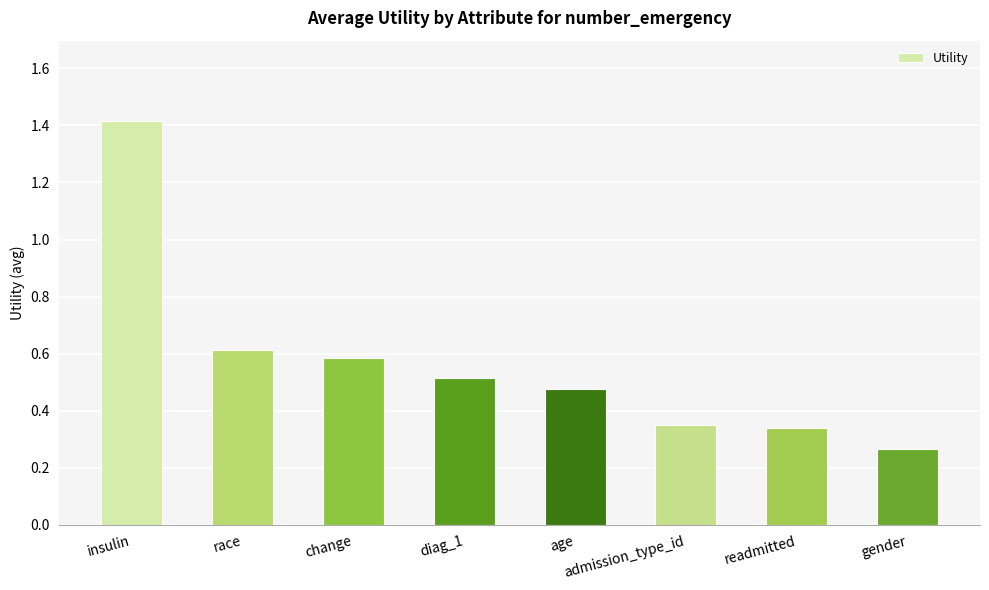

What is the label of the 4th bar from the left?

diag_1